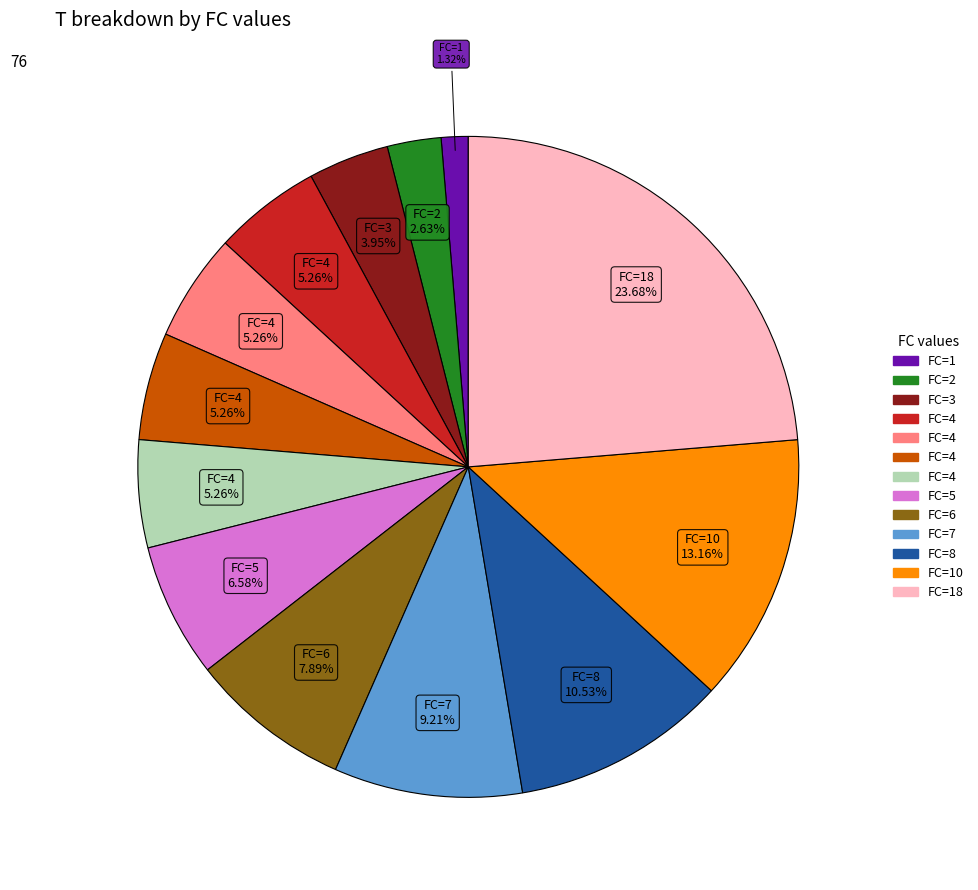

Does any single category account for the majority?

No